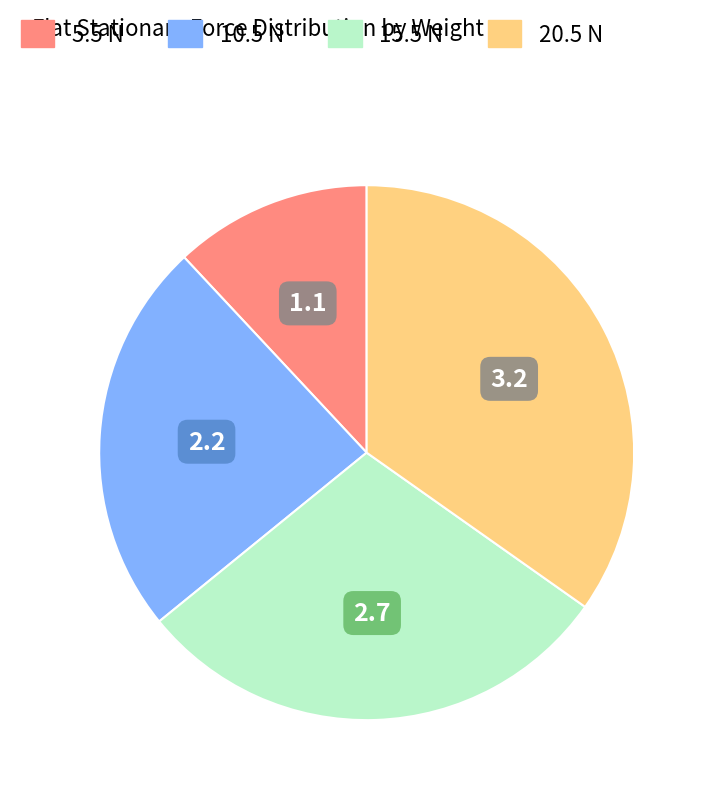

Is the sum of 10.5 N and 15.5 N greater than half?

Yes